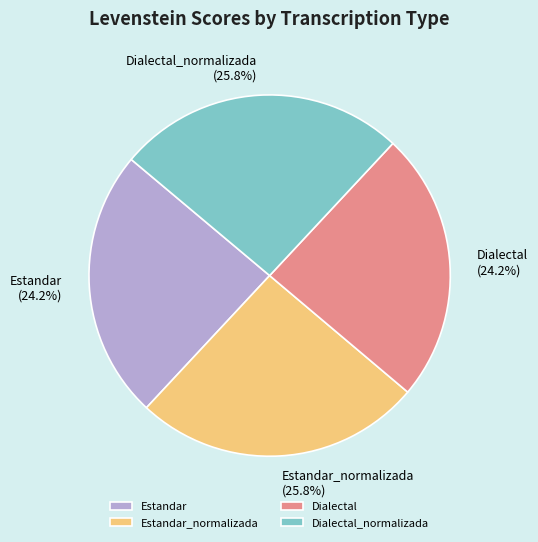

Is there a majority slice in this chart?

No